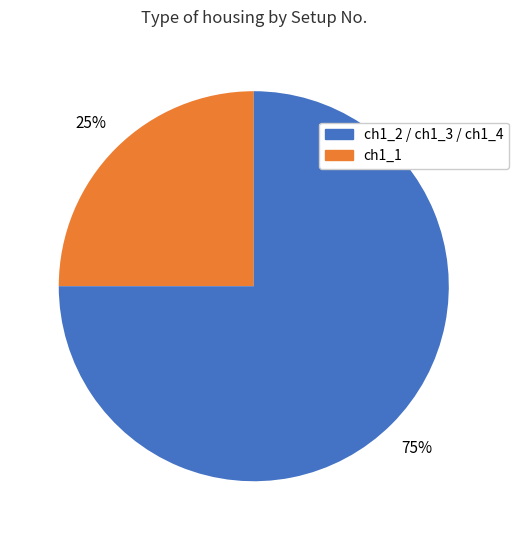

Is there any slice that represents more than half of the pie?

Yes